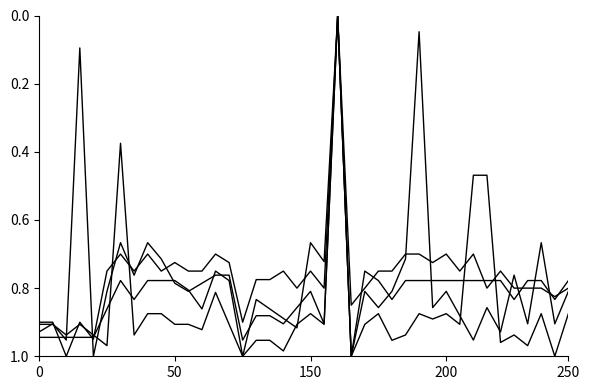

Does the chart display data point markers on the line(s)?

No